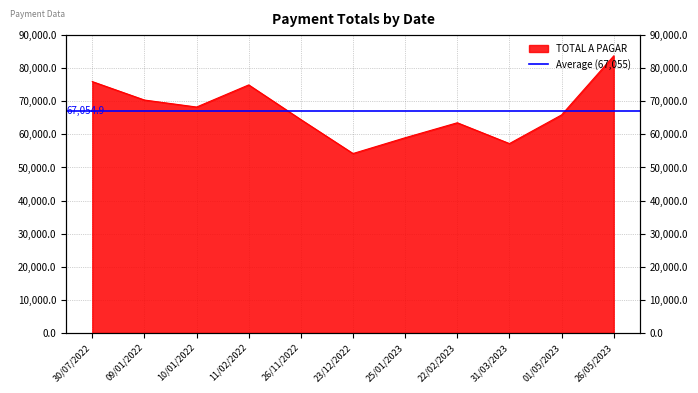

Reading left to right, list all the values displayed in this chart.

75956	70384	68270	74956	64479	54223	58989	63517	57228	65887	83715